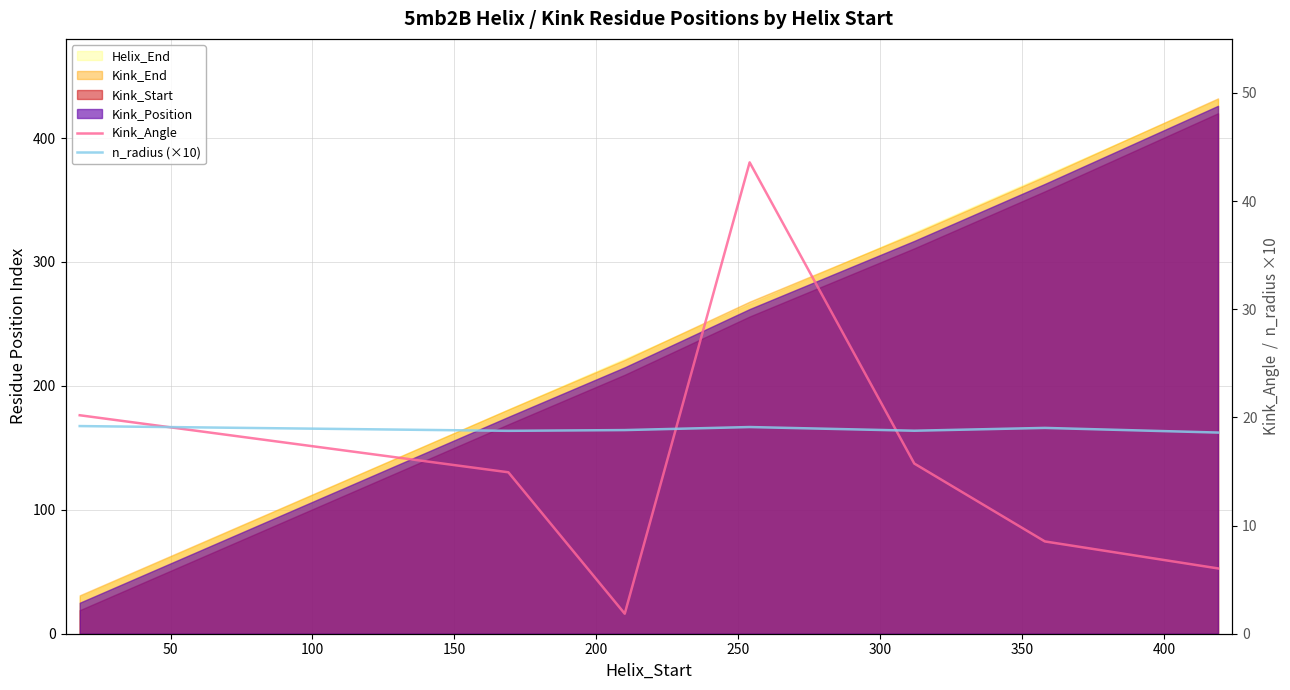

In n_radius (×10), how many points are lower than both neighbors (excluding endpoints)?

2